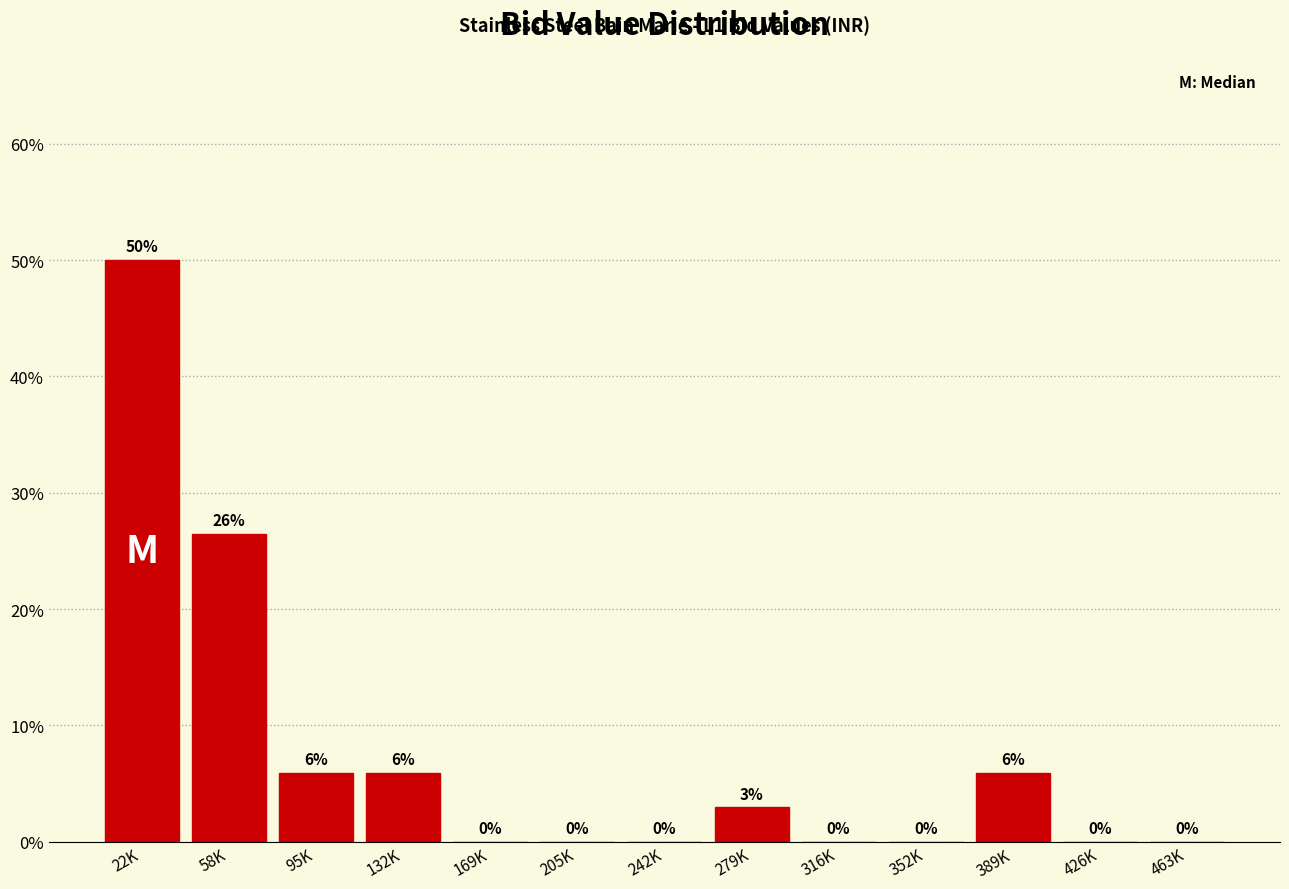

Is it true that the value at 205K is 0.0?

True